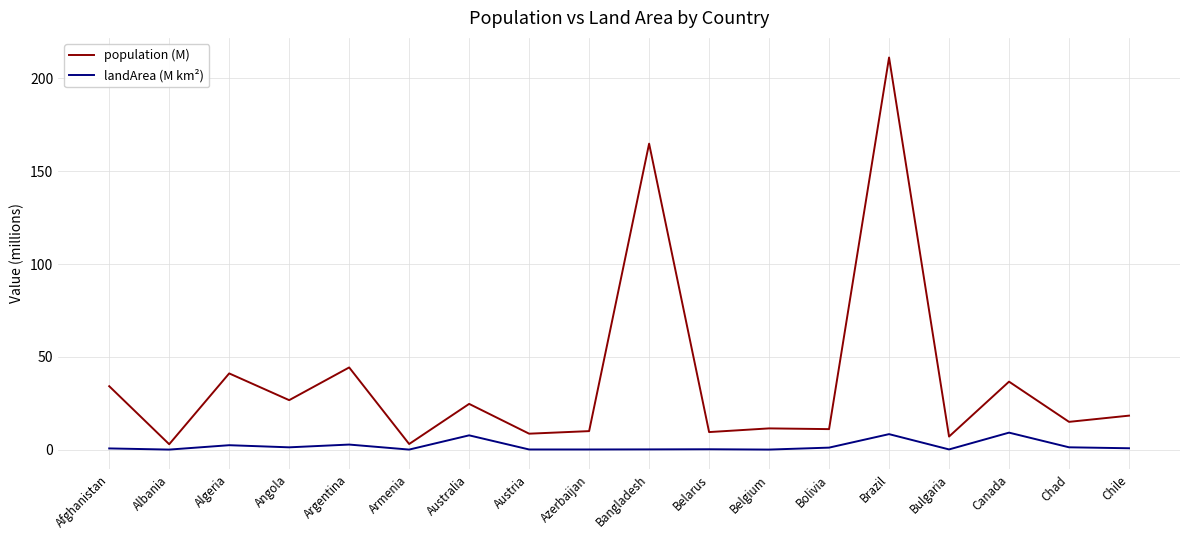

True or false: population (M) and landArea (M km²) intersect in this chart.

False